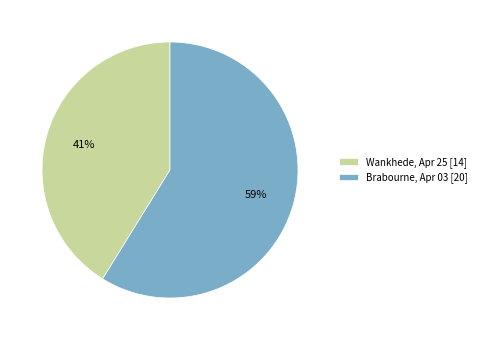

Count the number of slices in the pie.

2